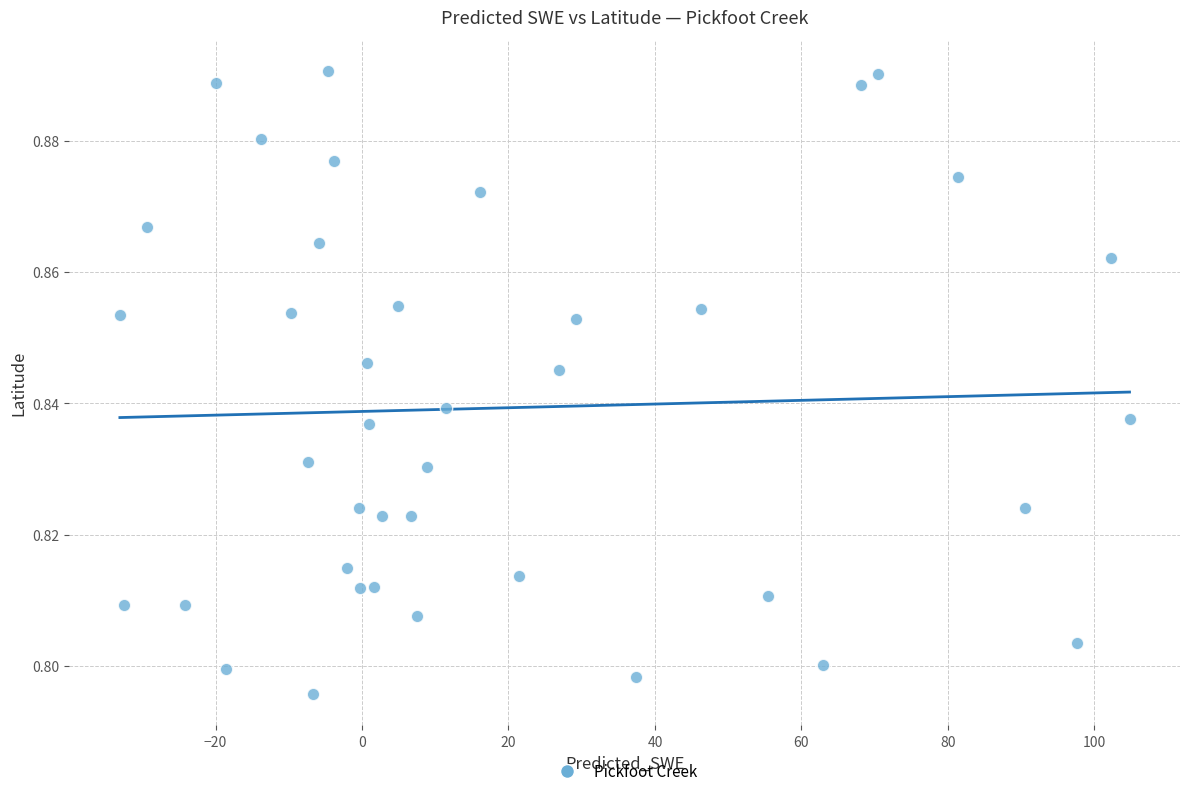

What is the range of X values (max minus min)?

137.8